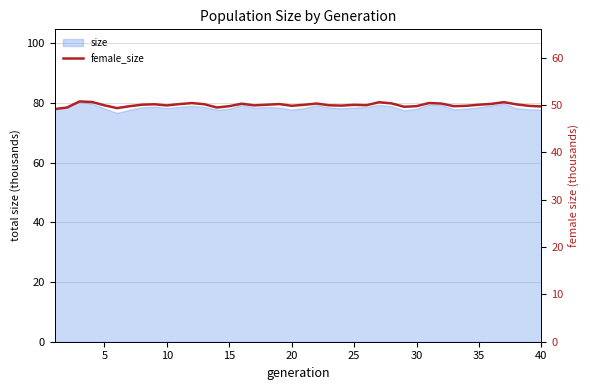

What is the difference between the values at 11 and 9?

0.5